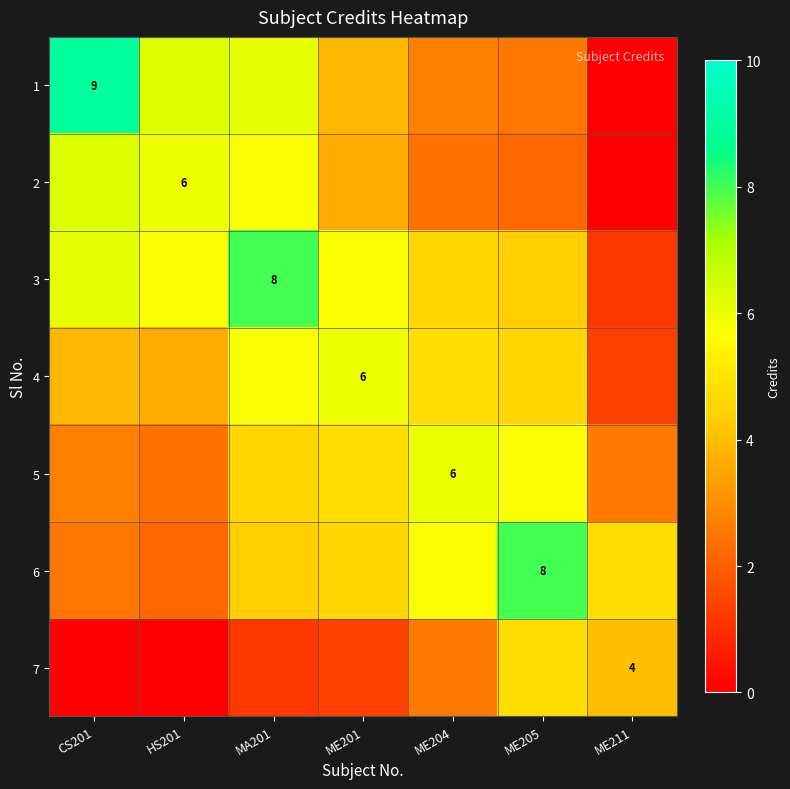

Count the number of data series in this chart.

7